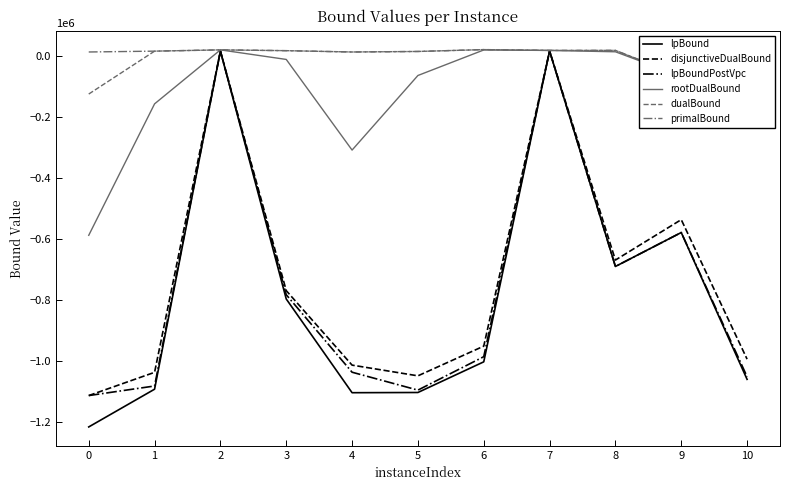

Reading left to right, list all the values displayed in this chart.

lpBound: -1216923.3	-1093130.0	15785.9	-797235.9	-1104643.7	-1103945.2	-1003396.7	16091.0	-690602.4	-579228.1	-1060857.4
disjunctiveDualBound: -1114006.6	-1037826.9	15785.9	-769839.5	-1014188.4	-1049312.7	-951874.1	16091.0	-669541.8	-536986.0	-994609.8
lpBoundPostVpc: -1114006.6	-1082636.6	15785.9	-783297.5	-1037453.6	-1096147.2	-986502.1	16091.0	-690602.4	-579228.1	-1052130.1
rootDualBound: -588375.3	-157191.7	19839.3	-11494.5	-308823.8	-64148.7	19551.8	18050.5	13604.0	-66677.4	11819.3
dualBound: -125039.9	15697.2	19856.7	17257.4	12905.4	14632.9	20739.9	18051.3	18152.4	-66677.1	15541.8
primalBound: 12940.2	15697.2	19856.7	17257.4	12906.5	14632.9	20739.9	18051.3	18152.4	-66677.1	15541.8